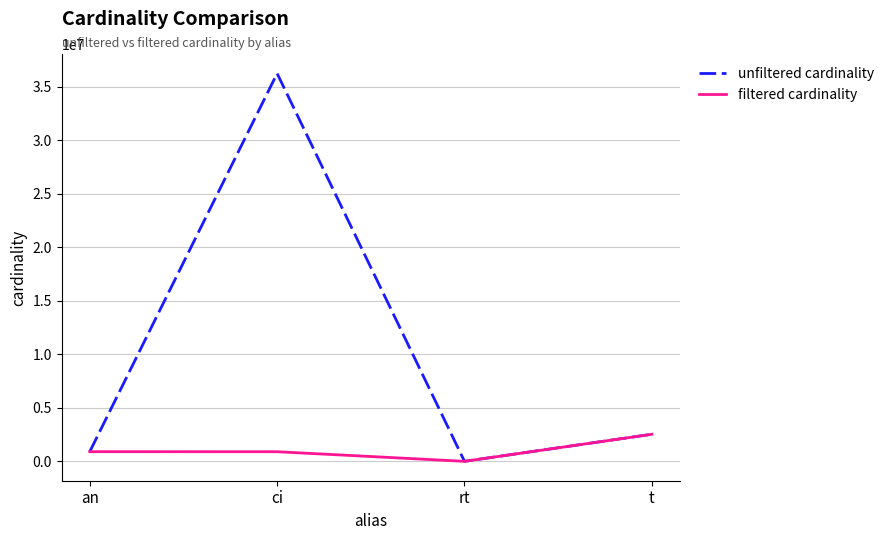

How many categories are shown in the chart?

4